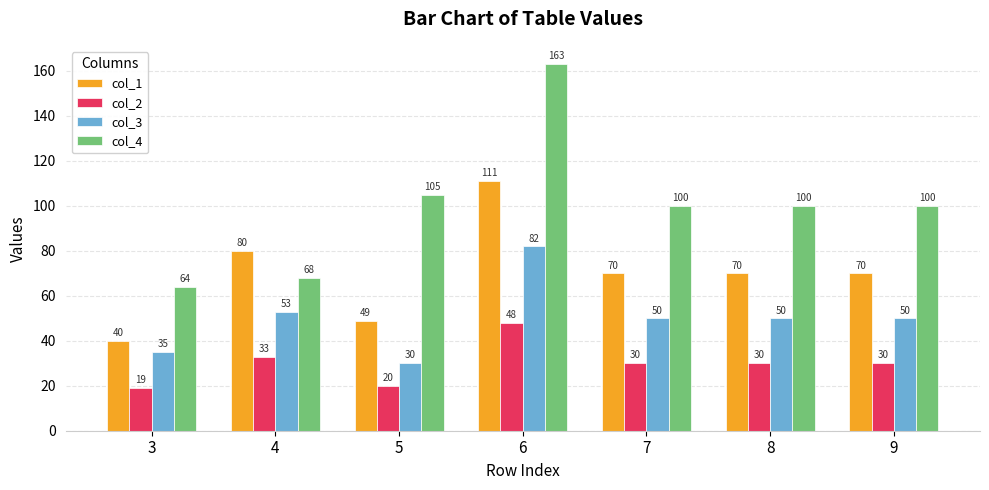

How many distinct data groups are displayed?

4